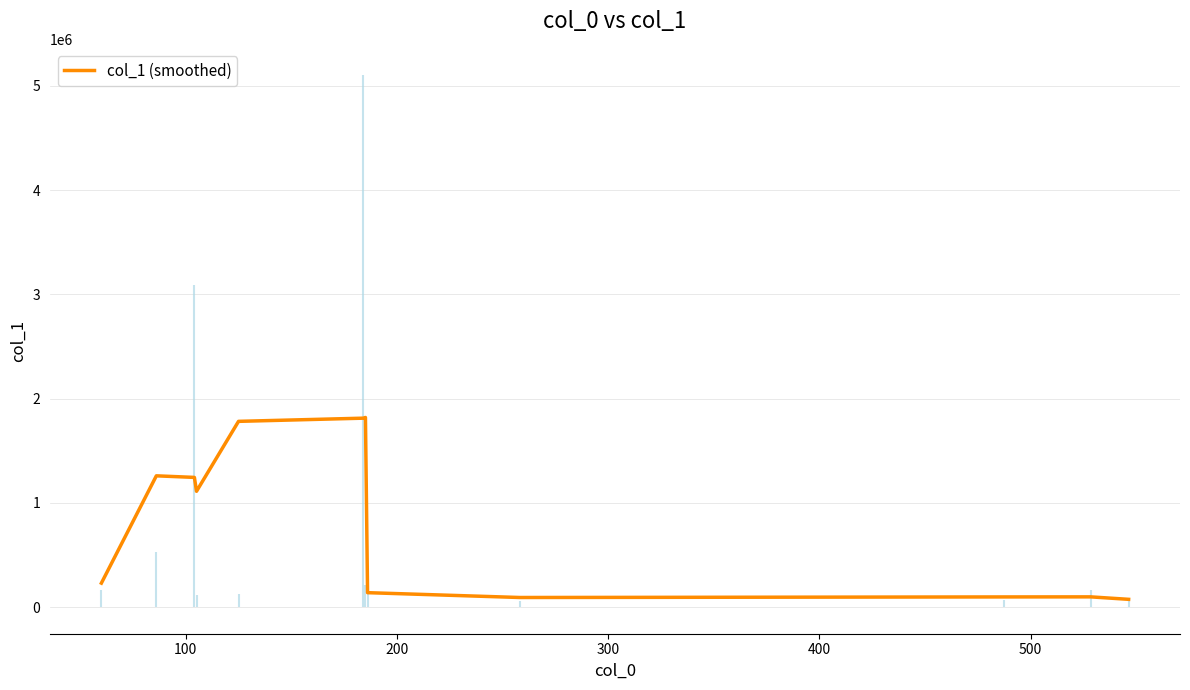

What is the smallest value displayed?

74867.0